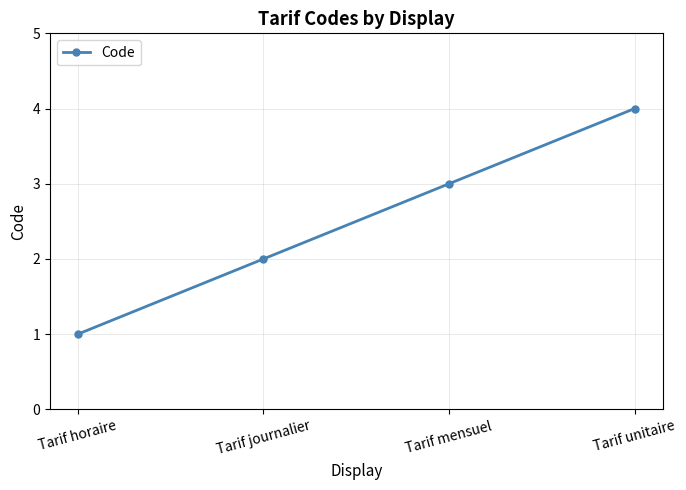

What is the sum of all values?

10